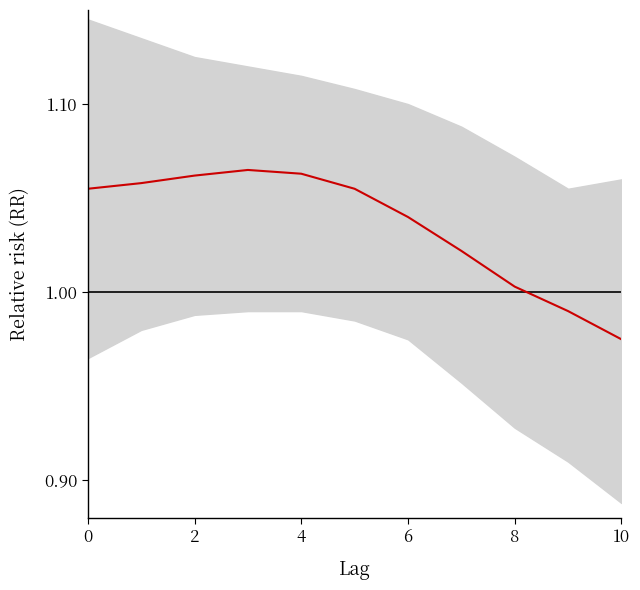

What is the sum of the values at 6 and 4?

2.1